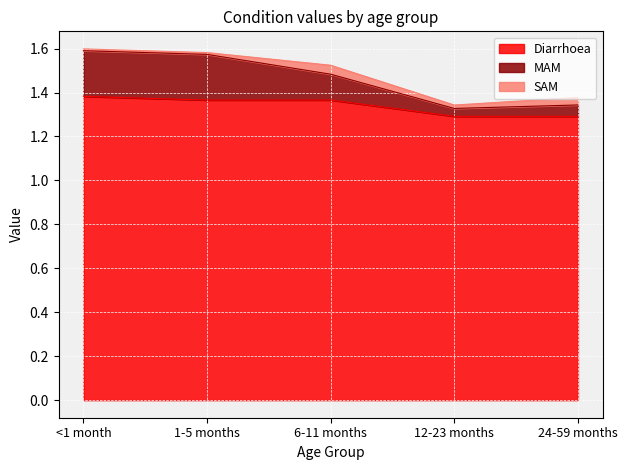

Count the MAM values in the range 1 to 2.

5